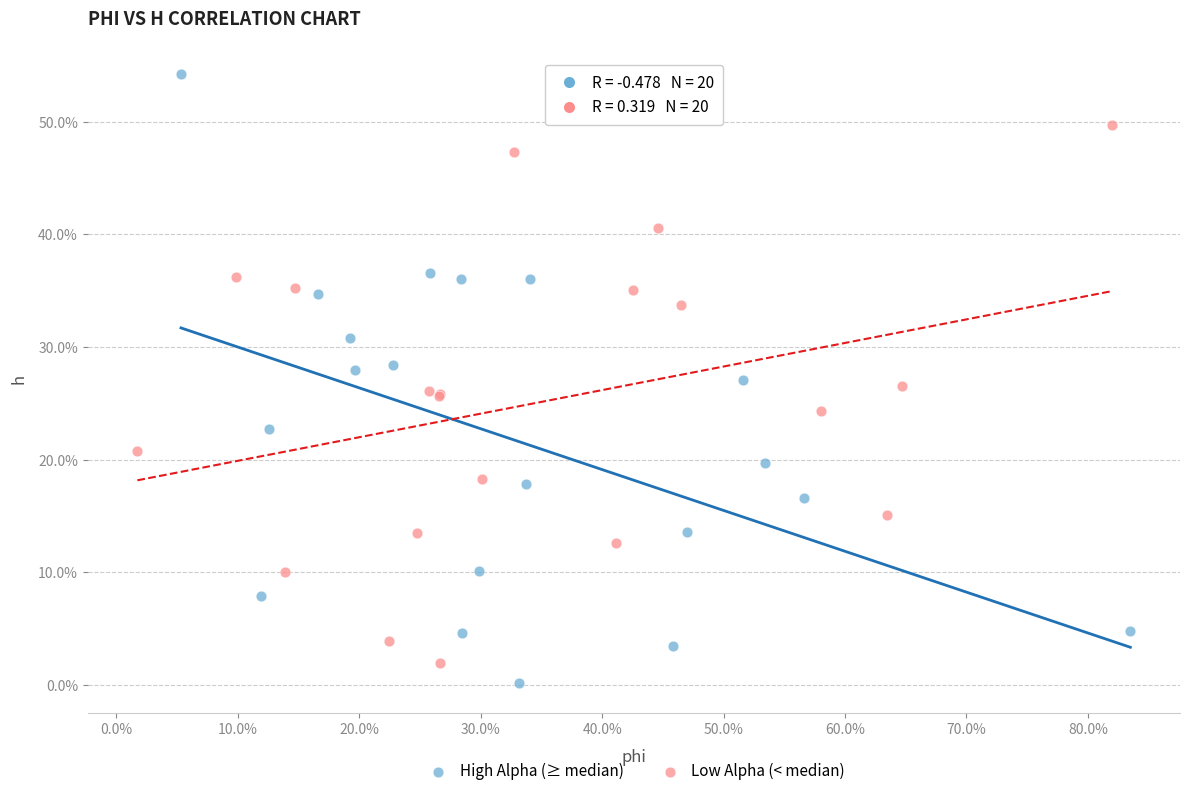

What are all the series names shown in the legend?

High Alpha (≥ median), Low Alpha (< median)